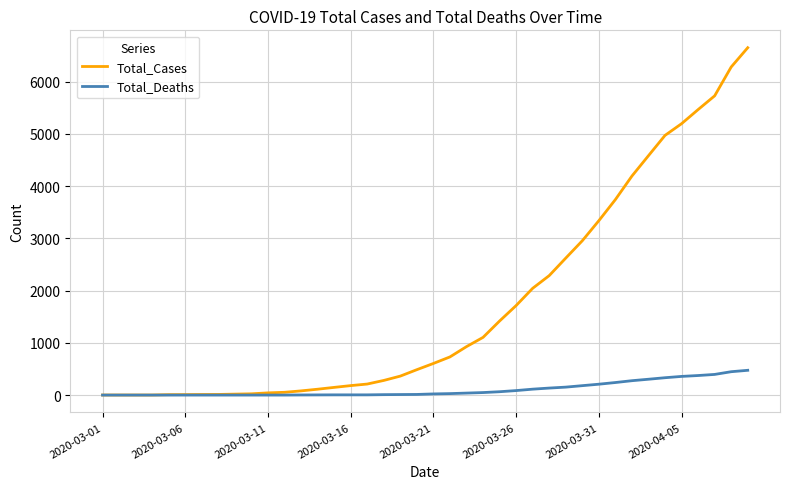

Which series has the largest range (max minus min)?

Total_Cases